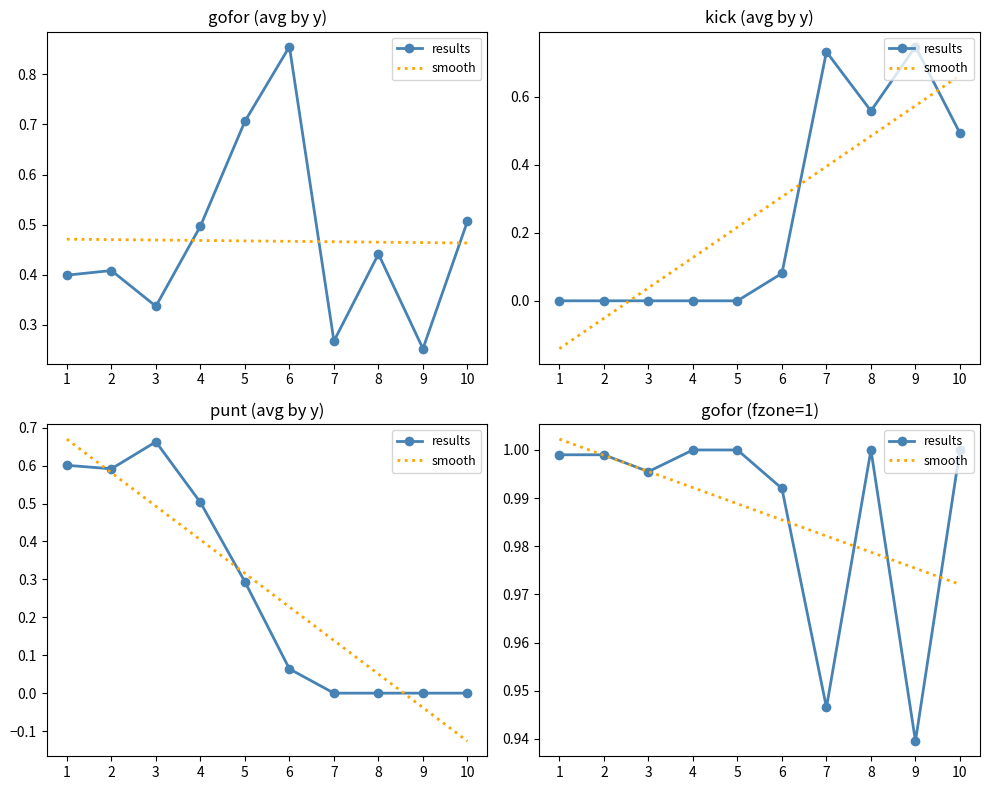

Does the chart have visible grid lines?

No